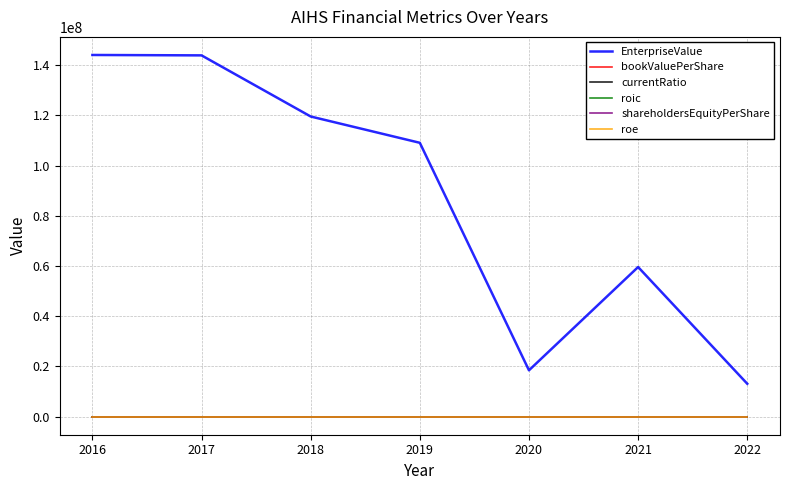

At how many categories does at least one series exceed 141697952?

2